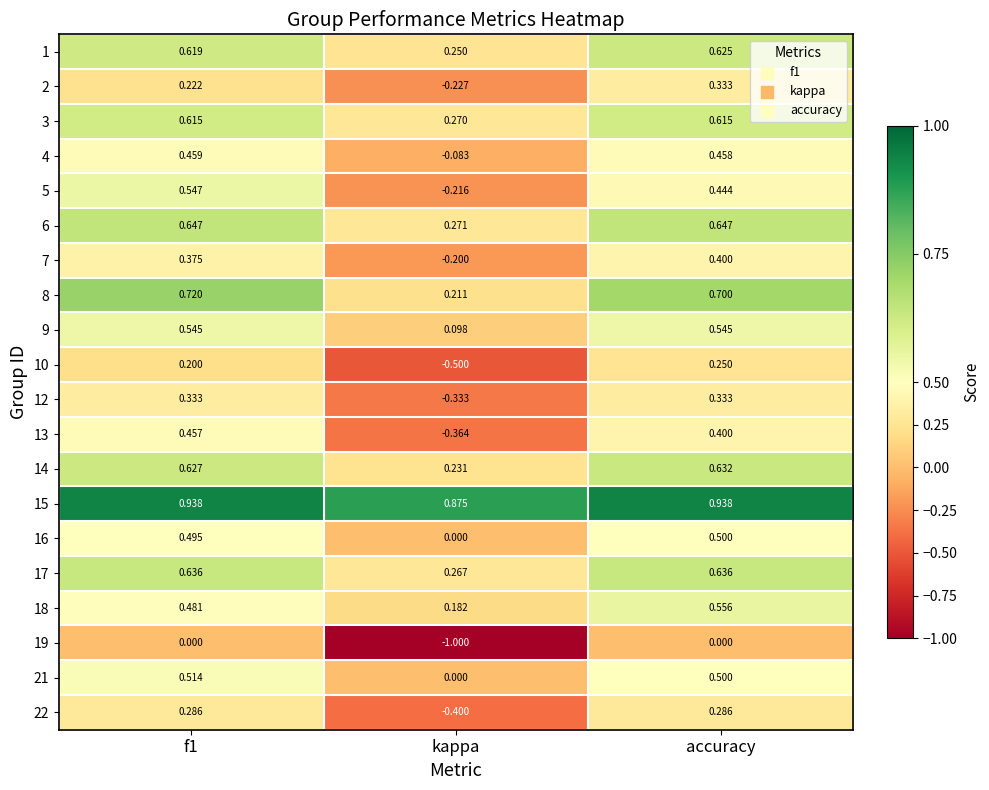

Which category has the lowest value in the 15 series?

kappa